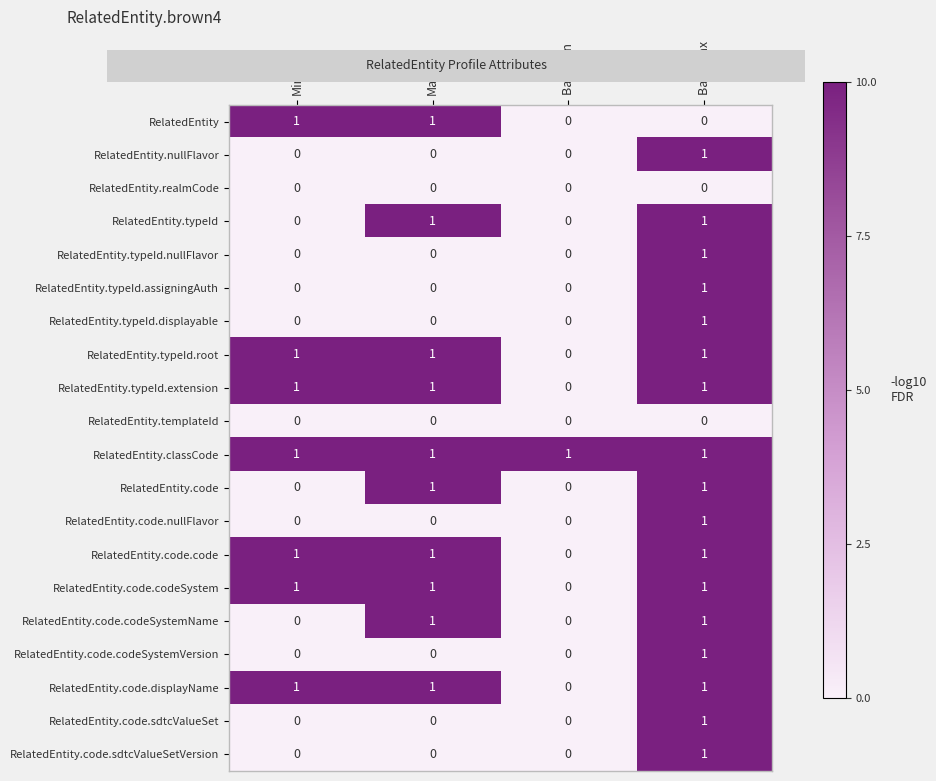

Which series has the largest total across all categories?

RelatedEntity.classCode